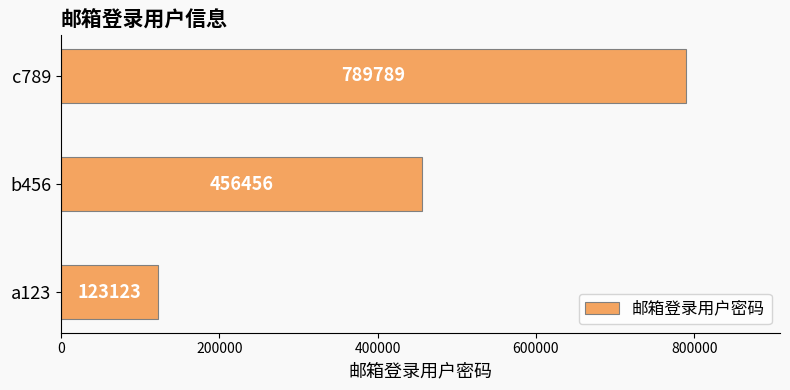

Read the value at b456, to the nearest 10.

456460